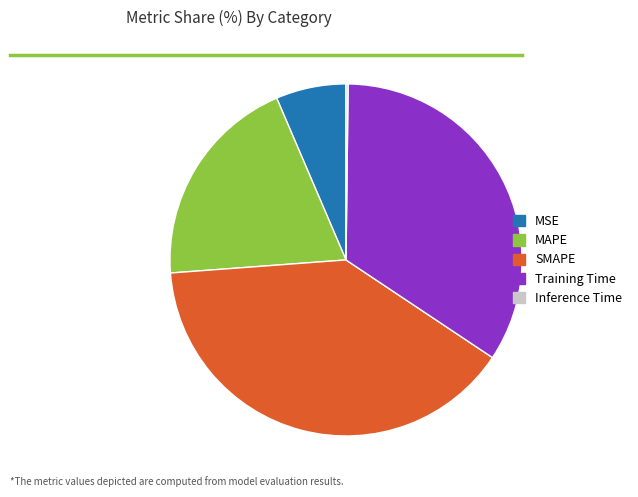

Is there any slice that represents more than half of the pie?

No